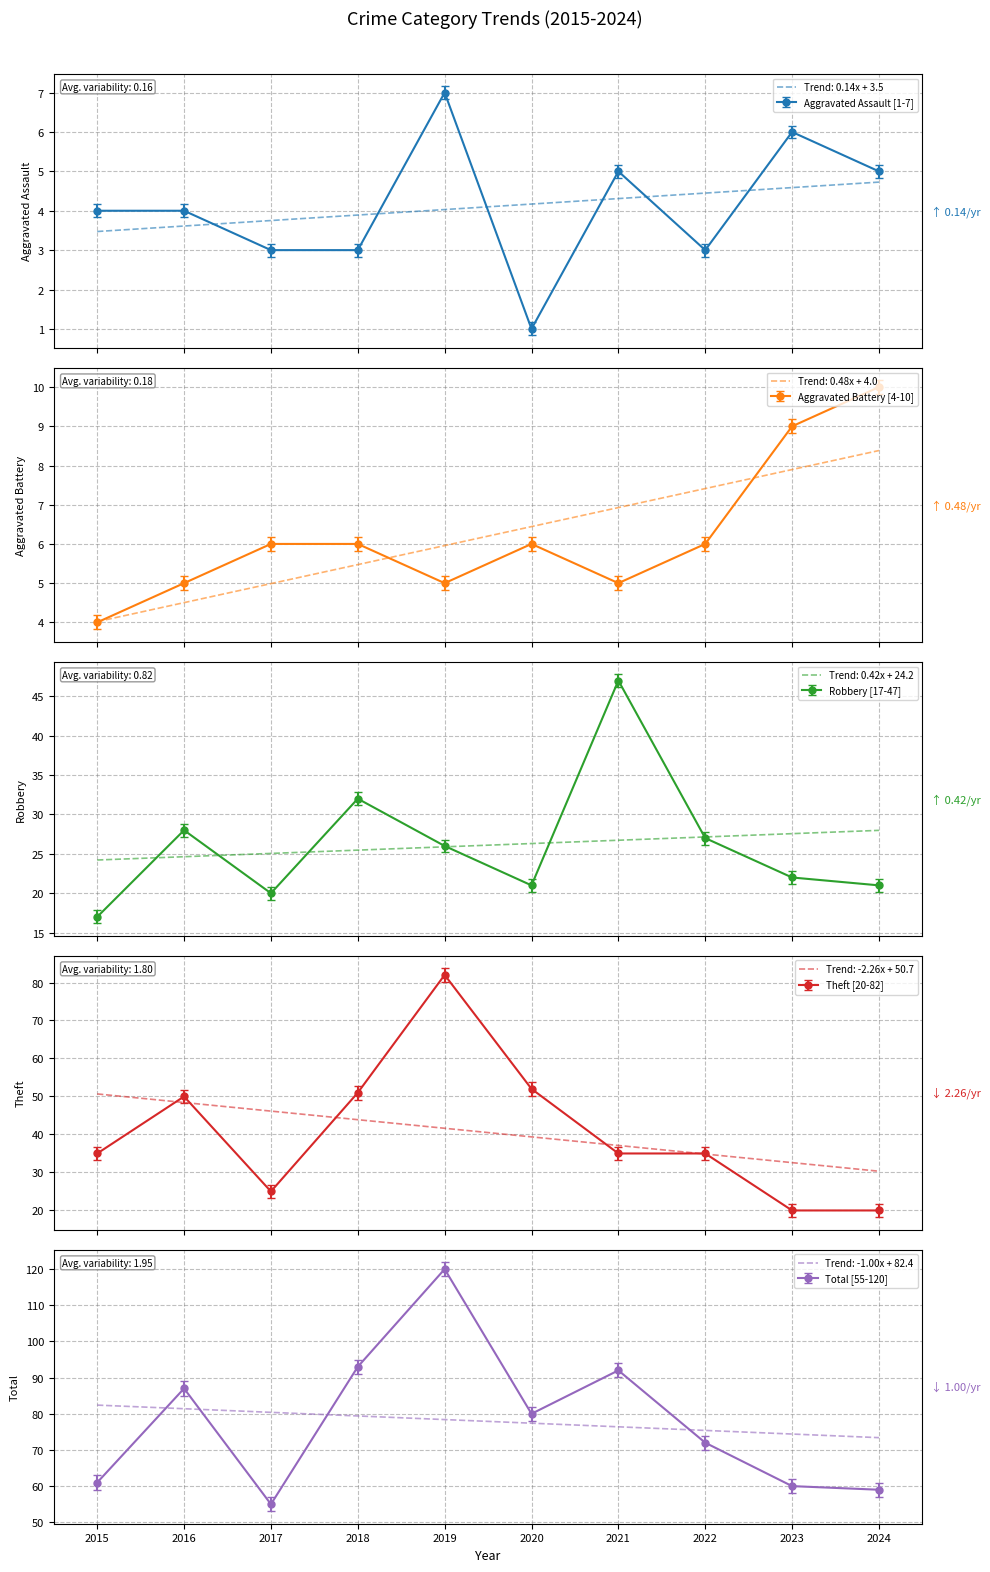

What is the difference between the highest and lowest values at 2021?

87.0